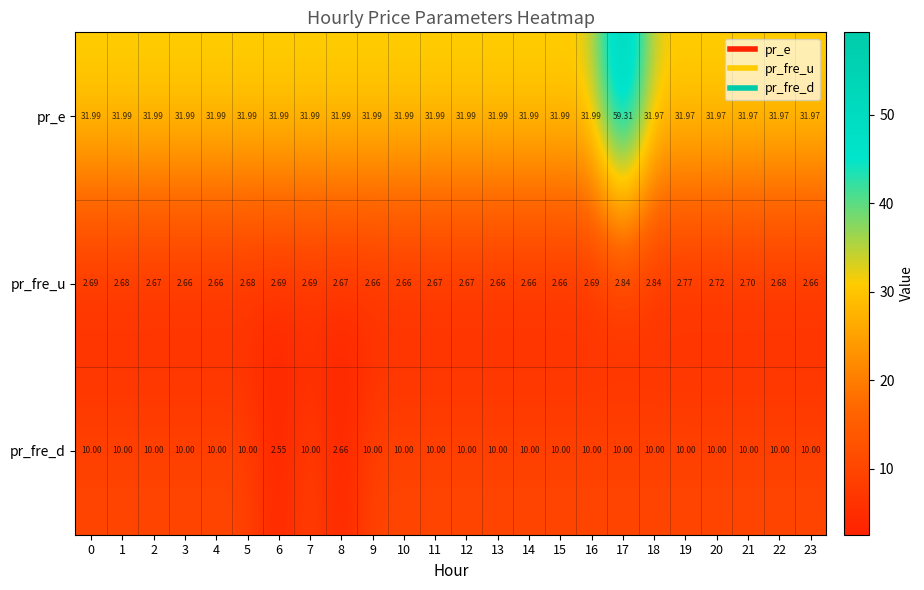

Which series has the largest range (max minus min)?

pr_e